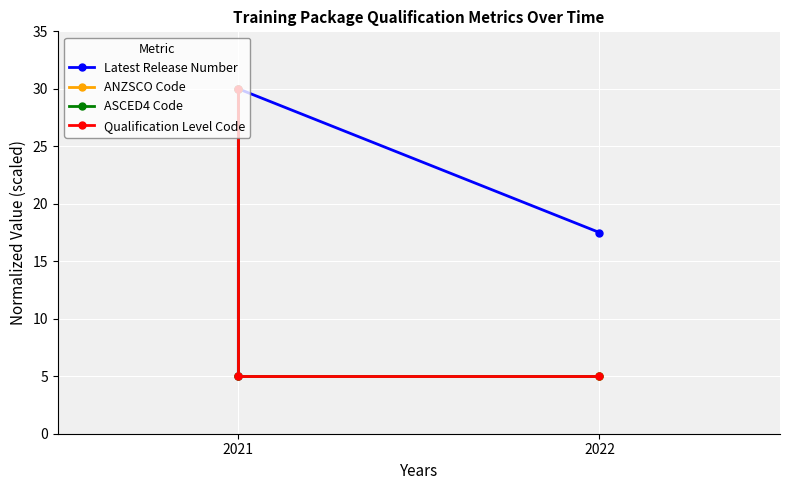

What is the highest value of the ANZSCO Code series?

30.0